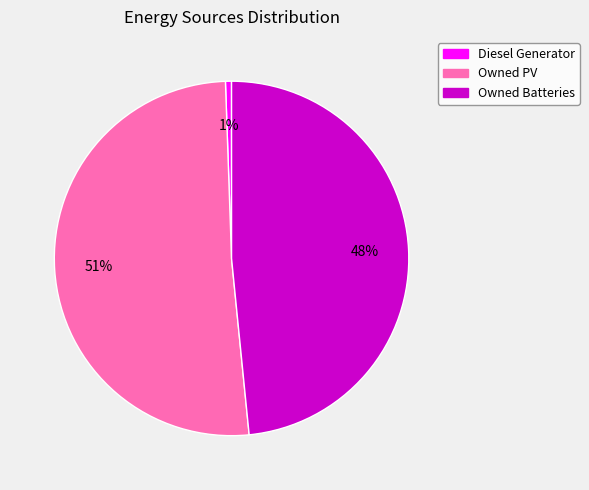

Which category accounts for the majority?

Owned PV